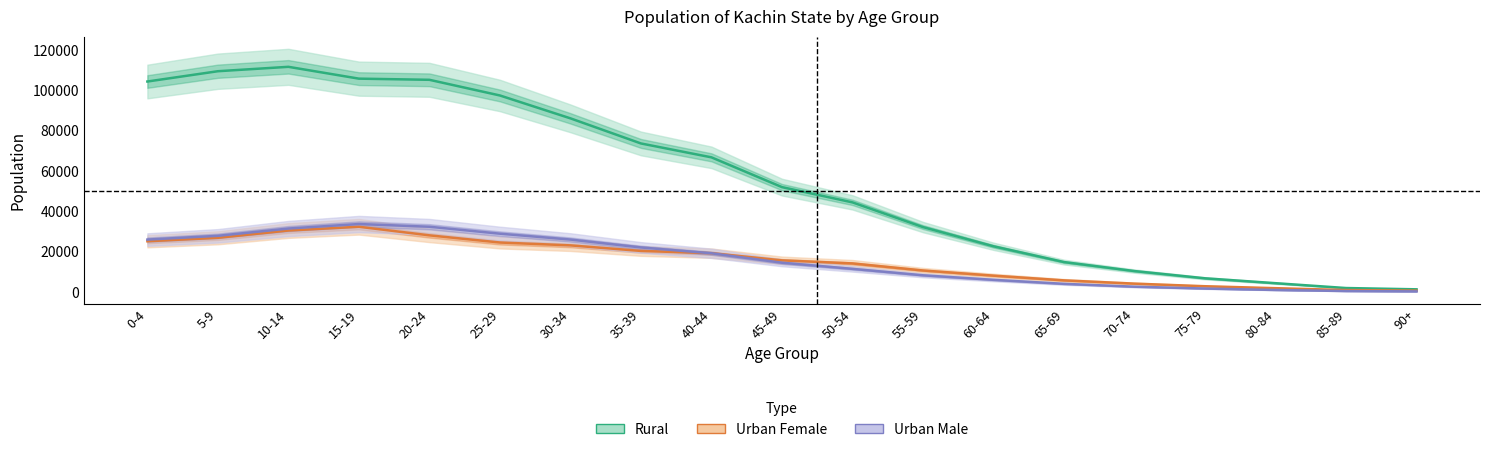

How many values in the Urban Male series are below 14495?

9